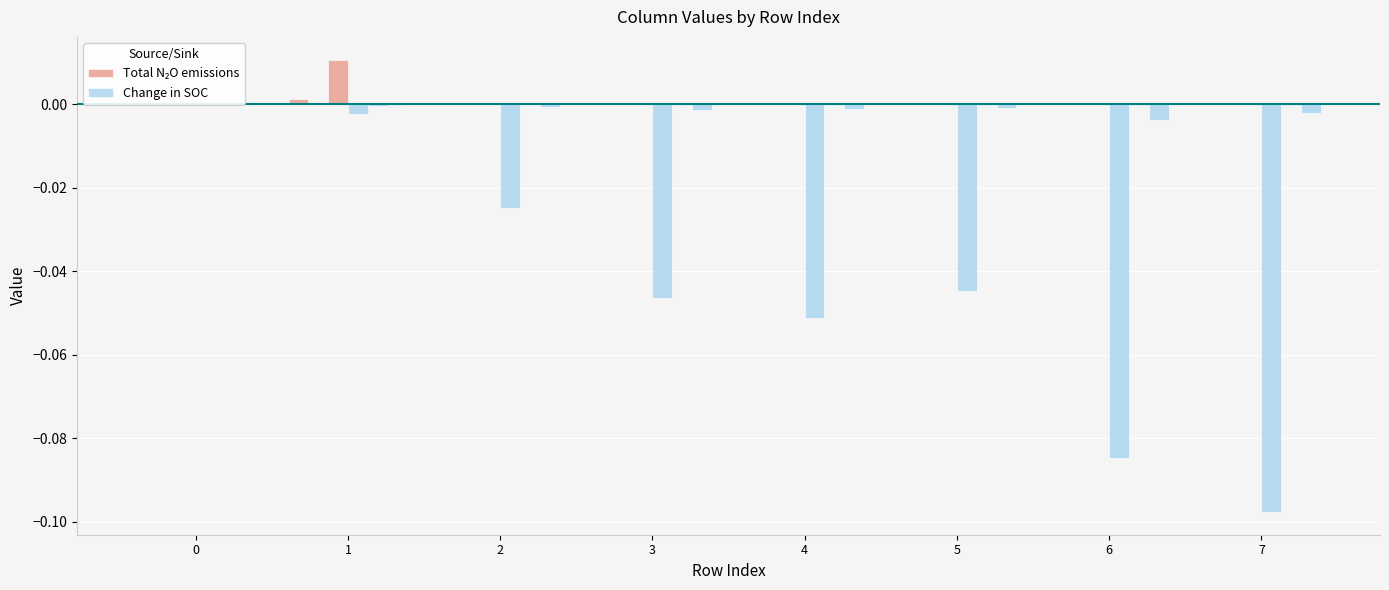

Is the value of Change in SOC at 5 greater than the value of Total N₂O emissions at 4?

No